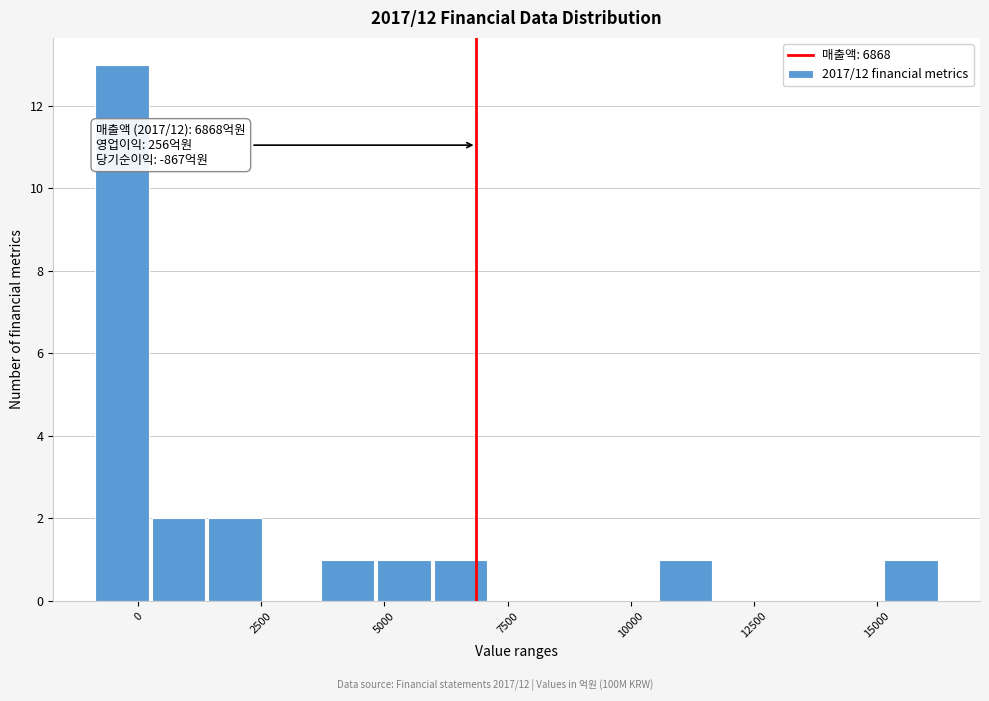

Read against the x-axis, roughly where is the centre of the tallest bar?

-500